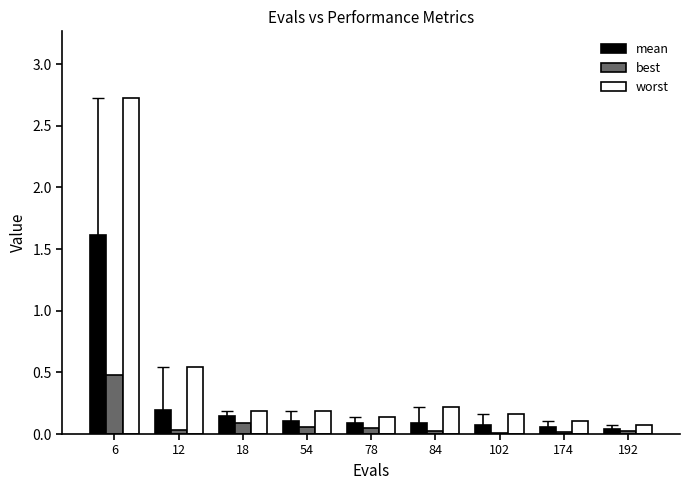

Are the bars horizontal?

No